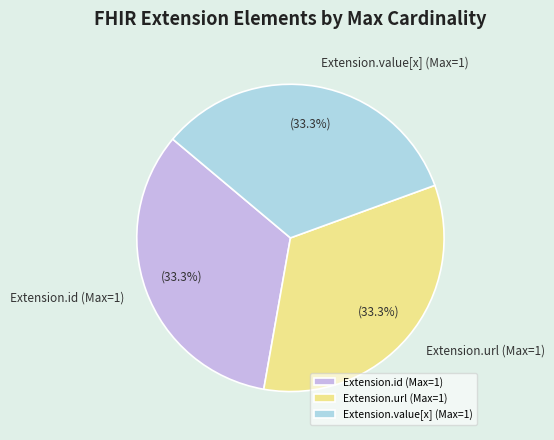

Does any single category account for the majority?

No